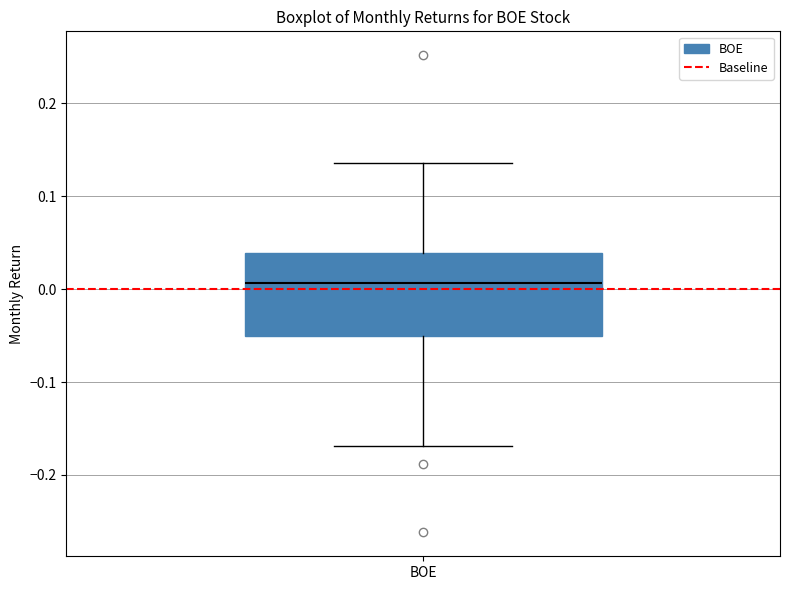

Read this box plot against the y-axis: the position of the median line, the range covered by the box, and the ends of both whiskers. The values are not printed on the chart, so give them approximately, as read against the axis.

median 0.01, box -0.05 to 0.04, whiskers -0.17 to 0.14